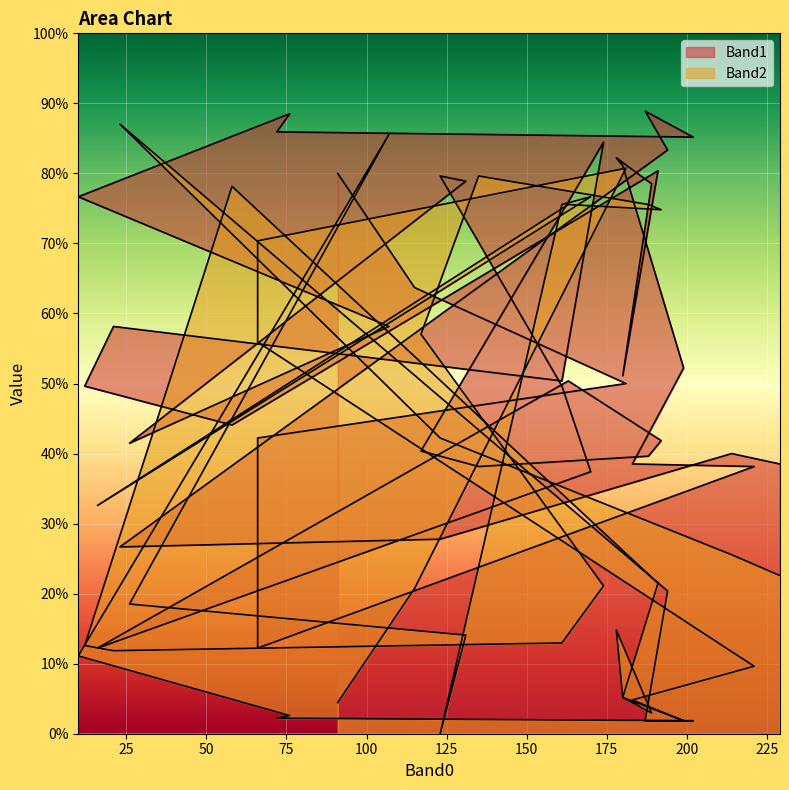

What is the sum of all Band1 values?

6065